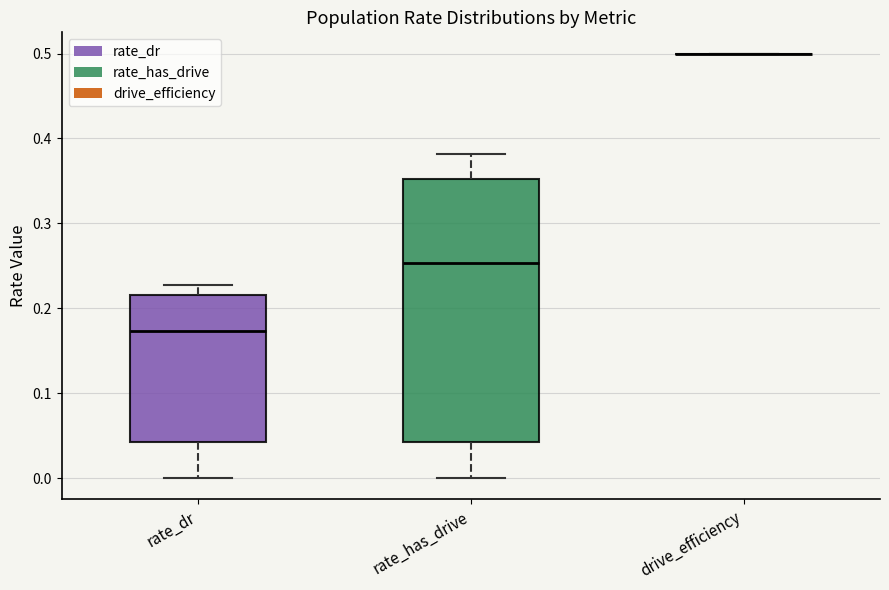

Reading left to right, transcribe this box plot: for each box, give where its median line is, the range the box spans, and where its two whiskers end, as read against the y-axis. The values are not printed on the chart, so give them approximately, as read against the axis.

rate_dr: median 0.17, box 0.04 to 0.22, whiskers 0.00 to 0.23
rate_has_drive: median 0.25, box 0.04 to 0.35, whiskers 0.00 to 0.38
drive_efficiency: box collapsed to a line at 0.50, whiskers 0.50 to 0.50